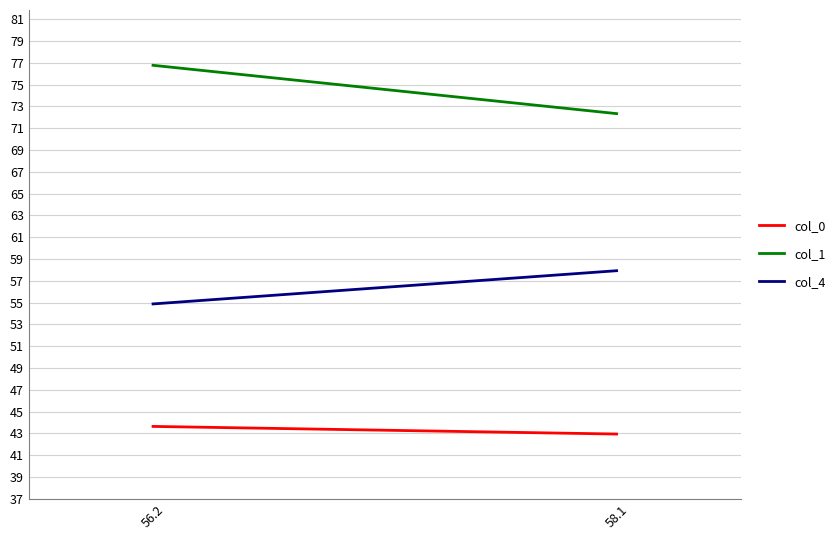

What position from the left is 56.2?

1